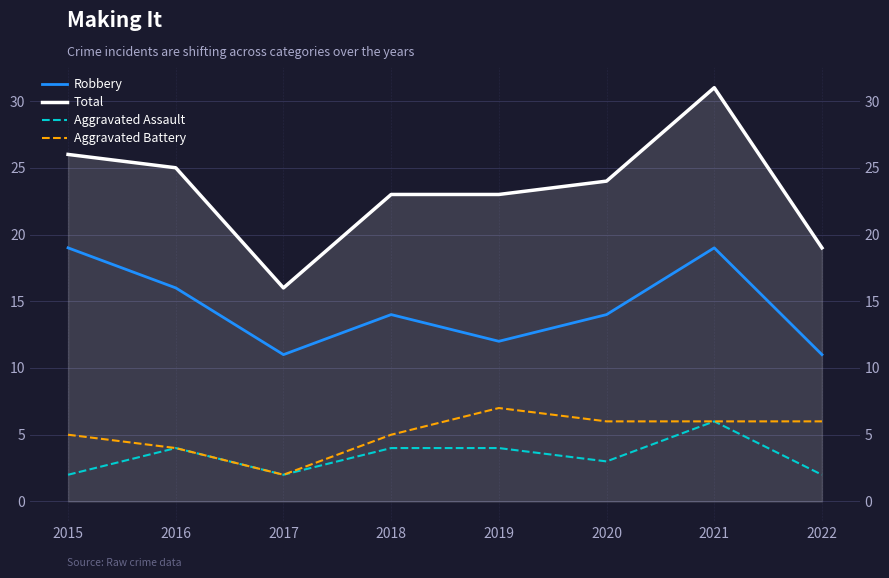

Which series has the largest total across all categories?

Total